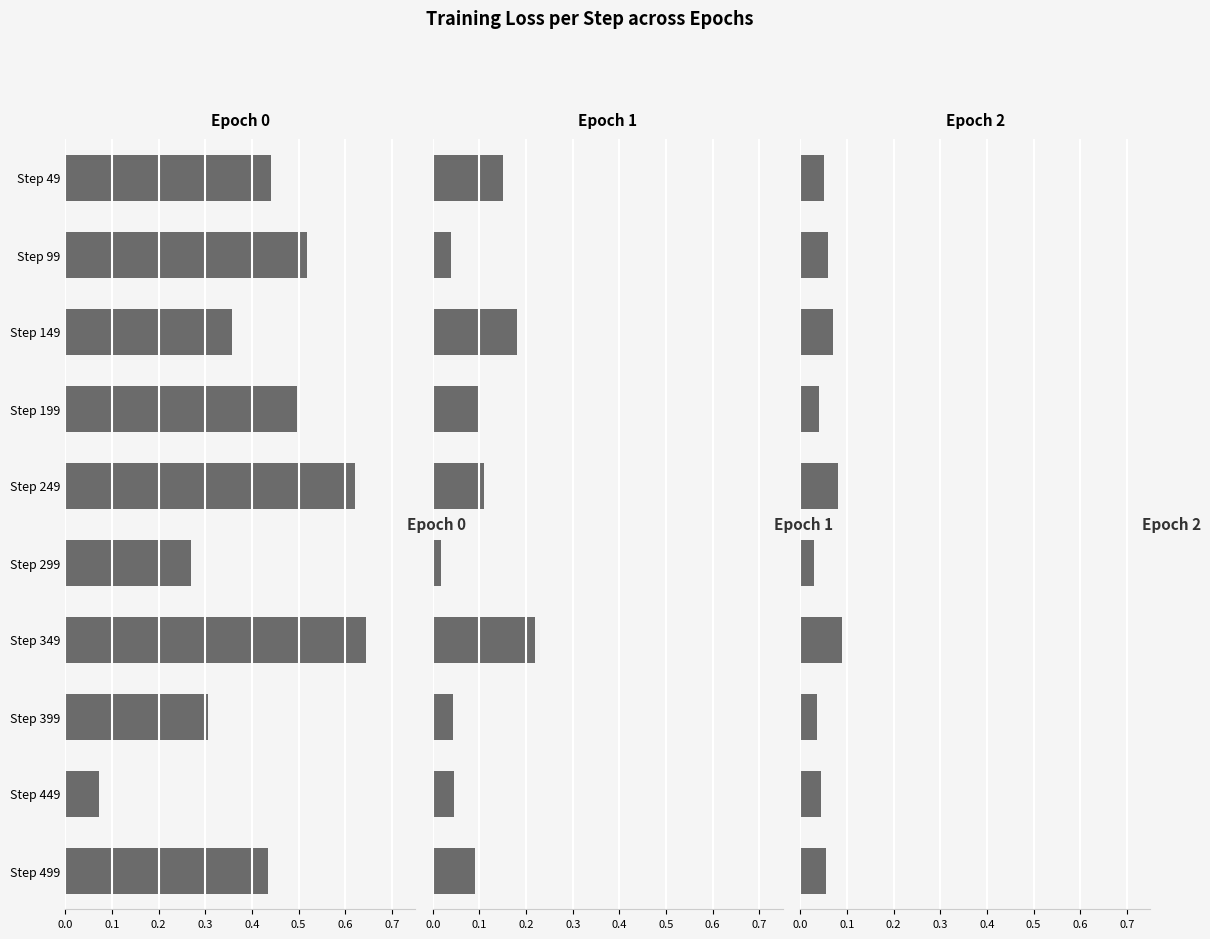

How many bars are there in each group?

3